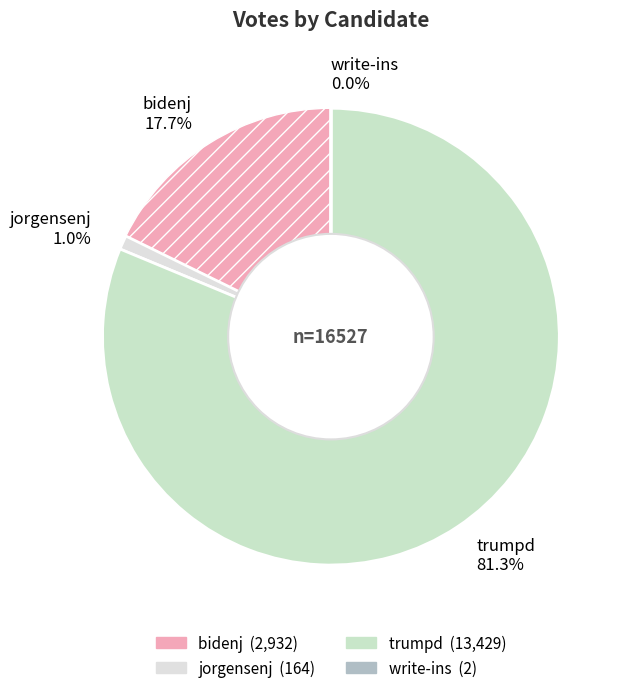

True or false: trumpd accounts for 81% of the total.

True